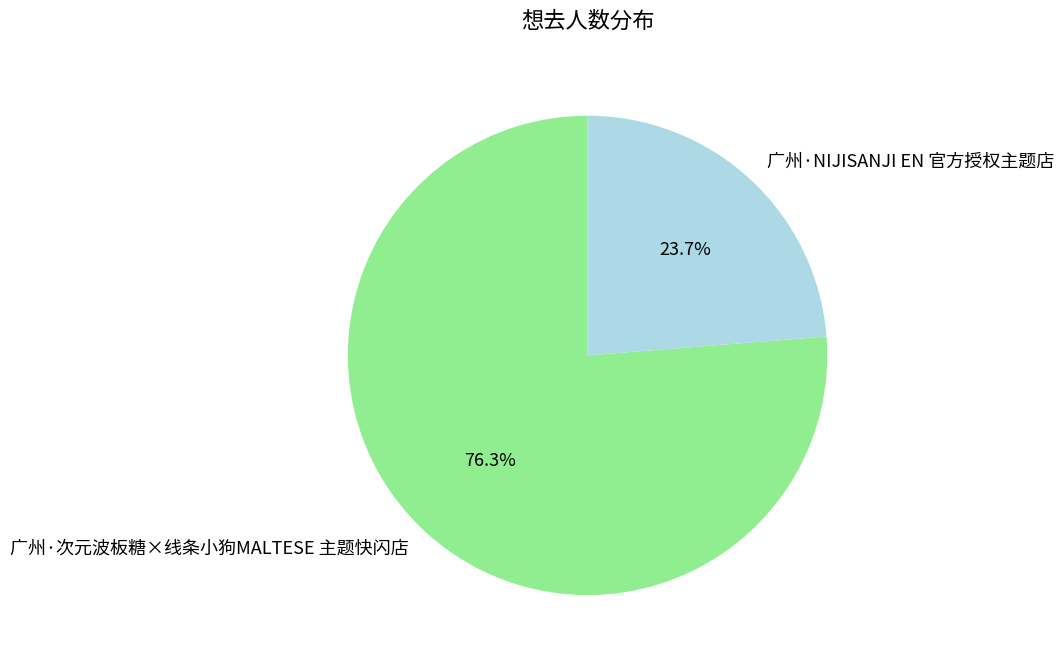

To the nearest percent, what portion does 广州·NIJISANJI EN 官方授权主题店 represent?

24%